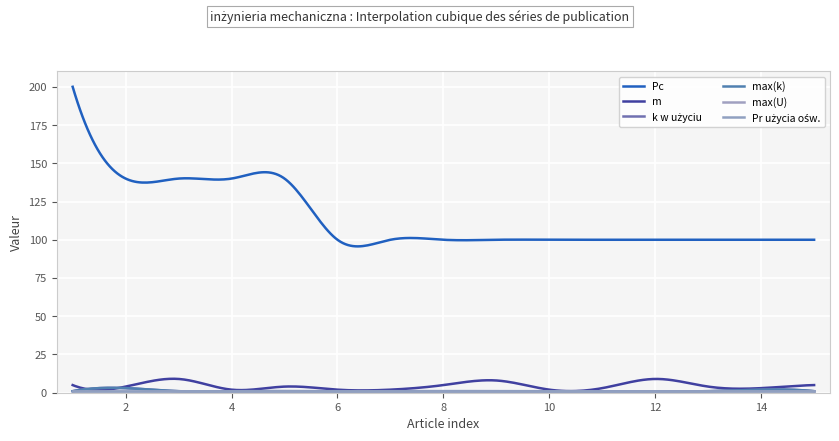

Does the chart display data point markers on the line(s)?

No